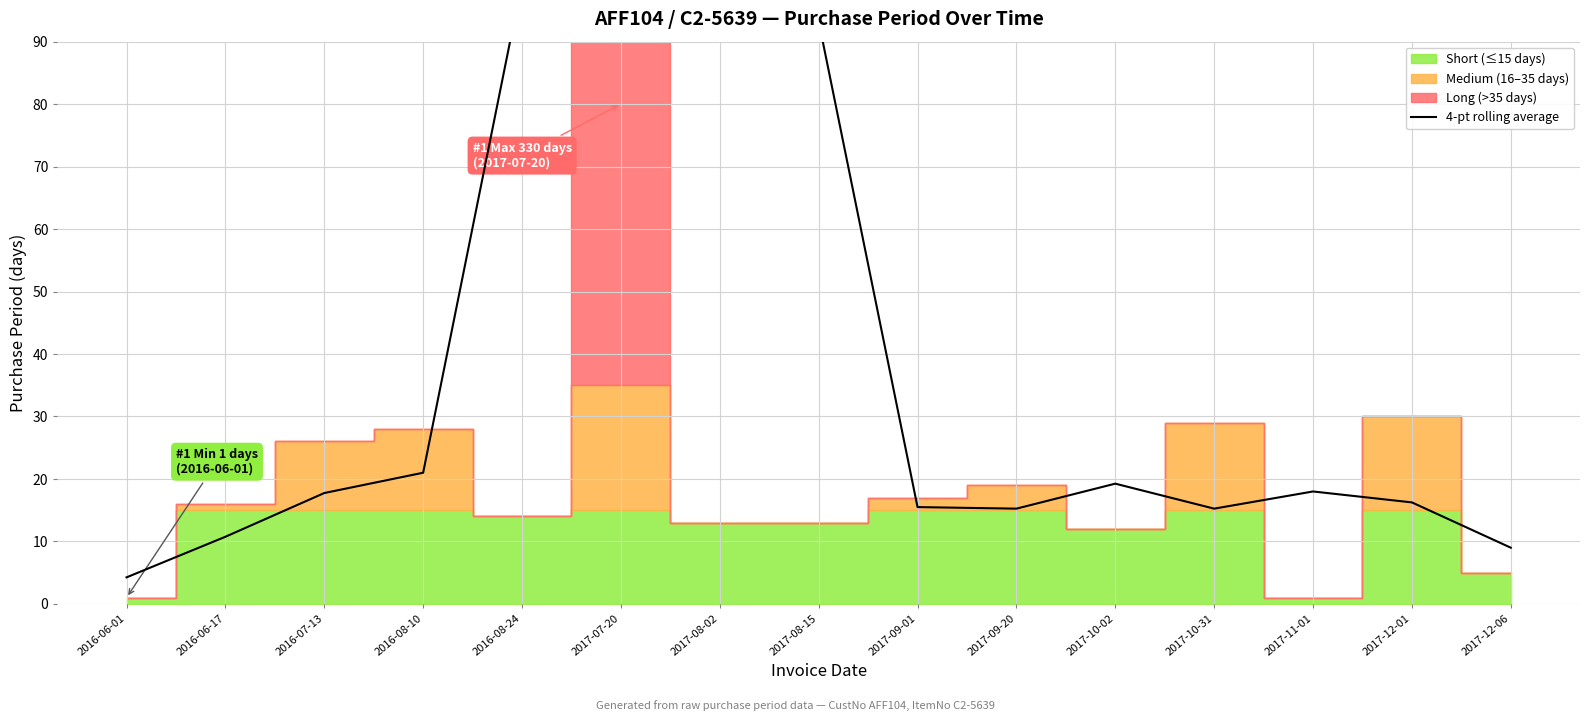

Reading left to right, extract all data points from this chart.

2016-06-01=4.2	2016-06-17=10.8	2016-07-13=17.8	2016-08-10=21.0	2016-08-24=99.5	2017-07-20=96.2	2017-08-02=92.5	2017-08-15=93.2	2017-09-01=15.5	2017-09-20=15.2	2017-10-02=19.2	2017-10-31=15.2	2017-11-01=18.0	2017-12-01=16.2	2017-12-06=9.0